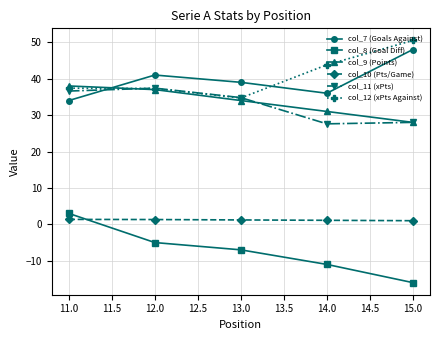

At how many categories does at least one series exceed 29?

5